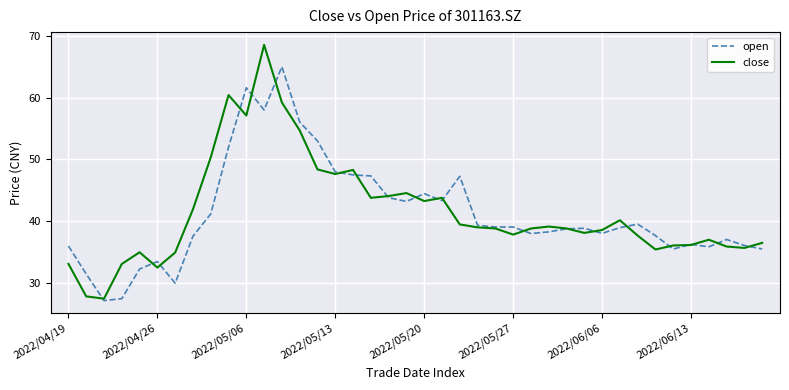

Which series has the widest spread of values?

close